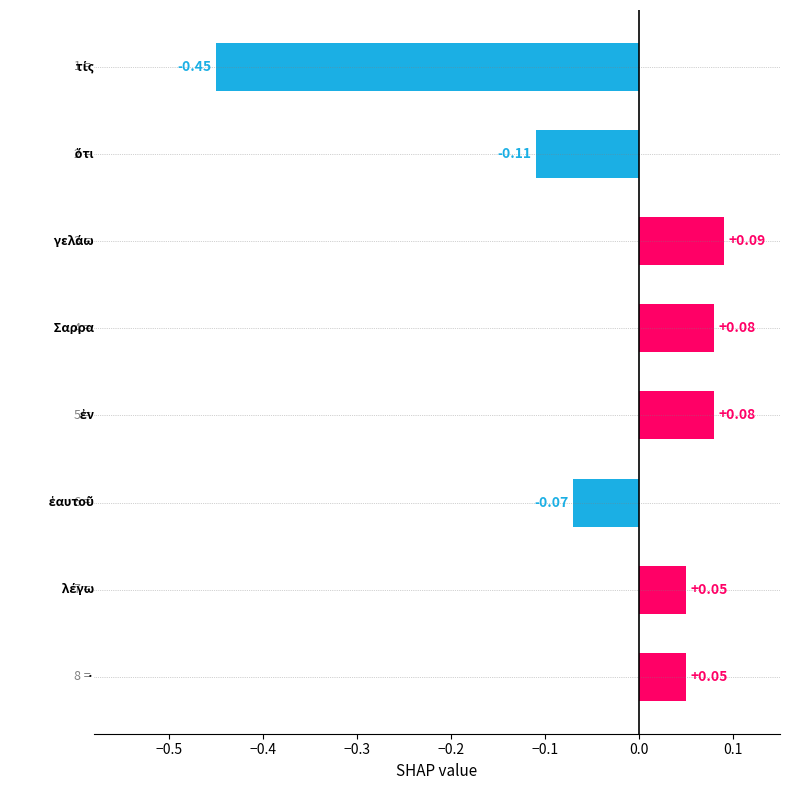

What is the sum of all values?

-0.3